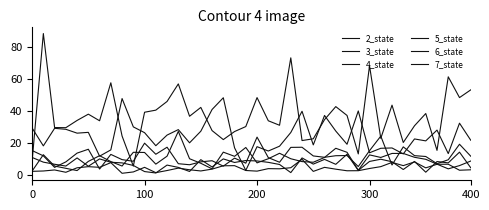

Does the chart have visible grid lines?

No